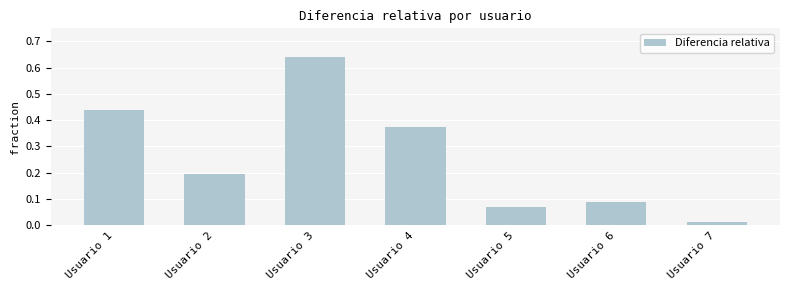

True or false: the data shows 0.2 at Usuario 2.

True